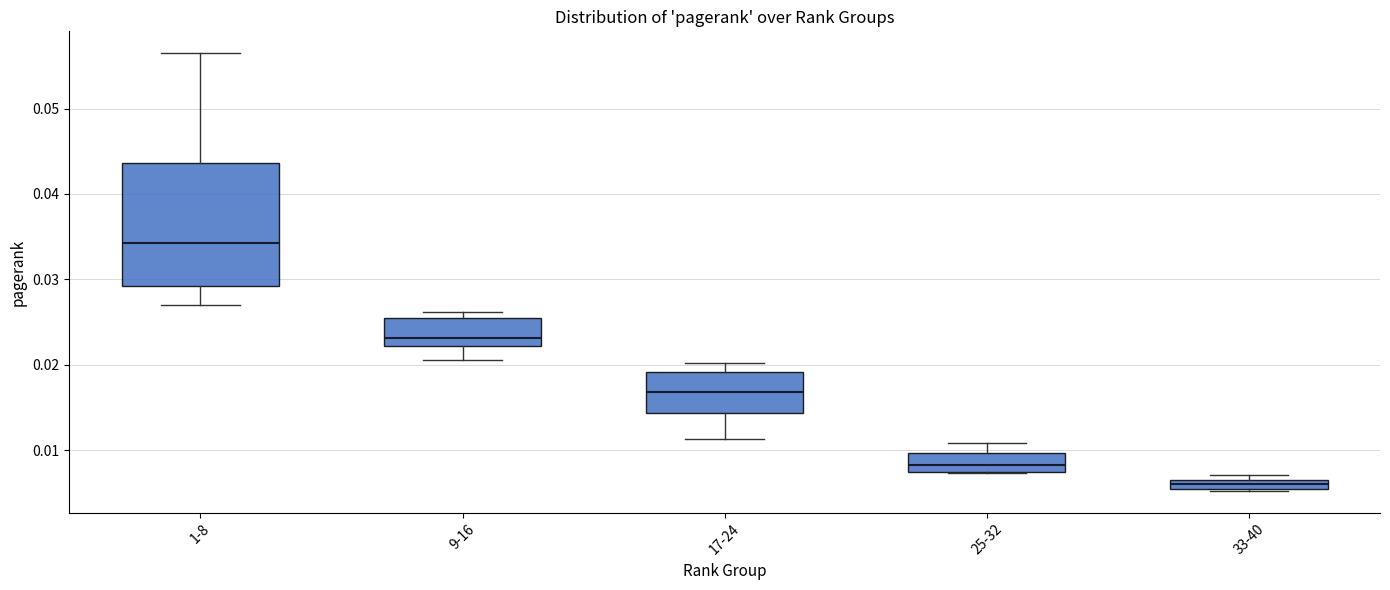

Comparing the boxes themselves (not the whiskers), which one is the tallest?

1-8